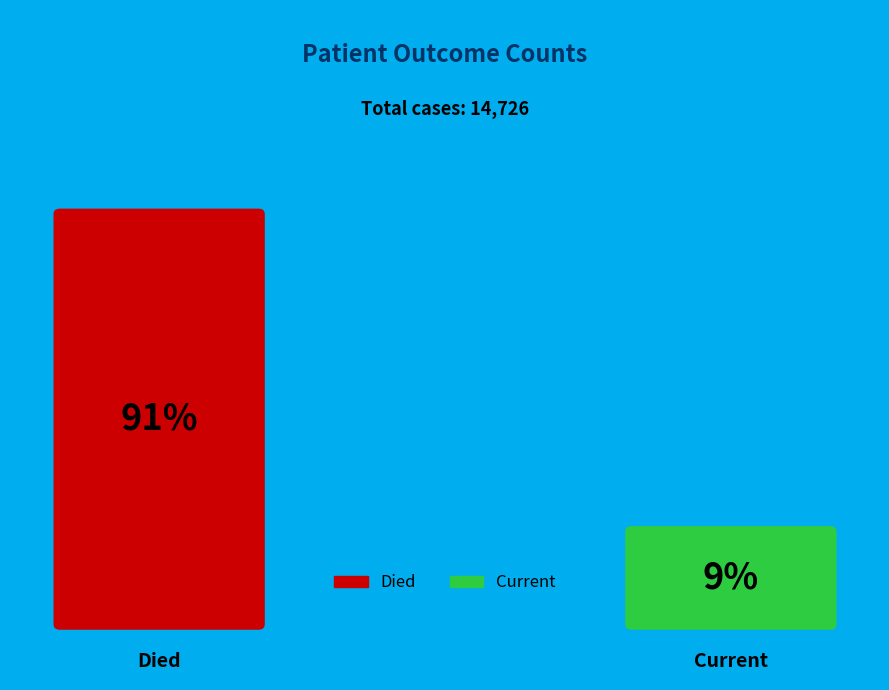

What percentage is the countDied slice, to the nearest percent?

91%